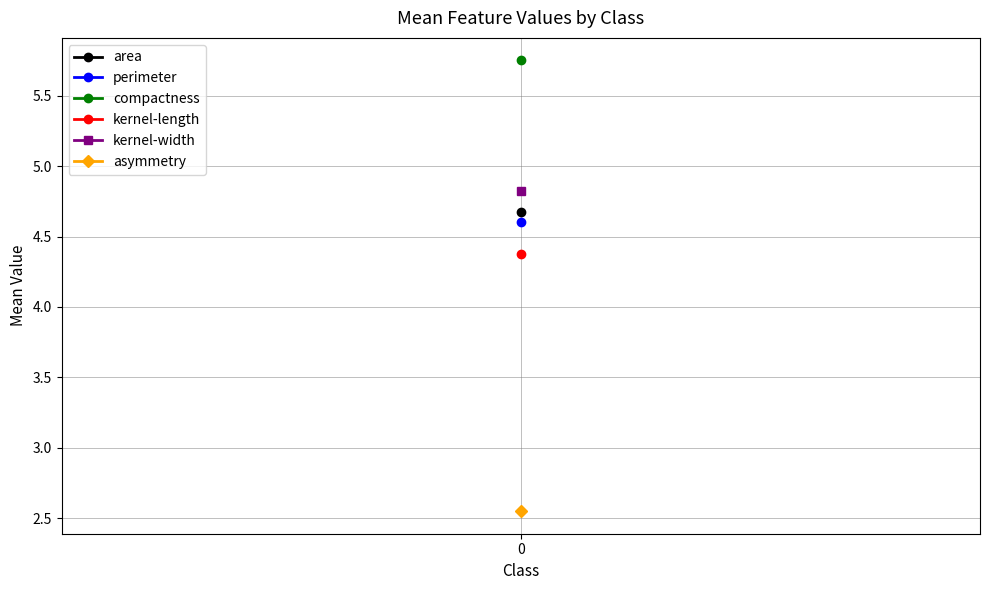

Is this an area chart (filled region under the line)?

No